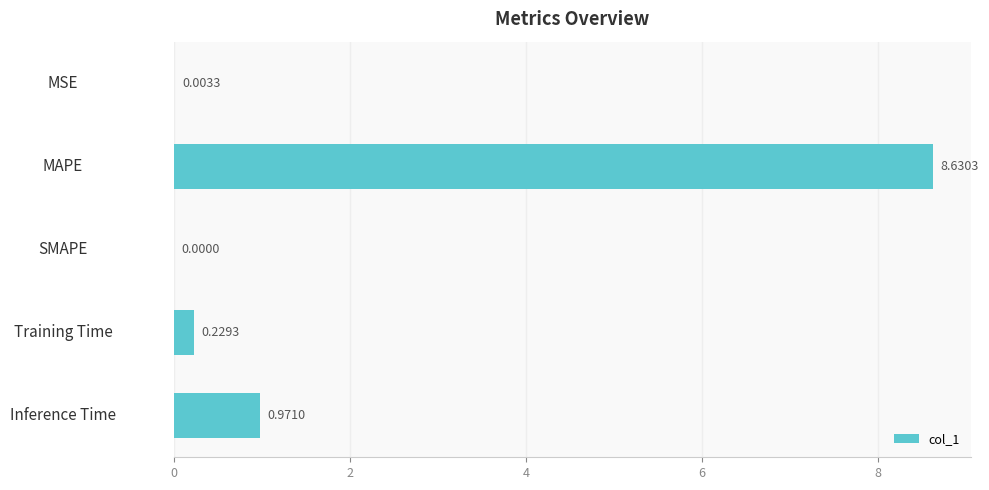

Count the number of data series in this chart.

1